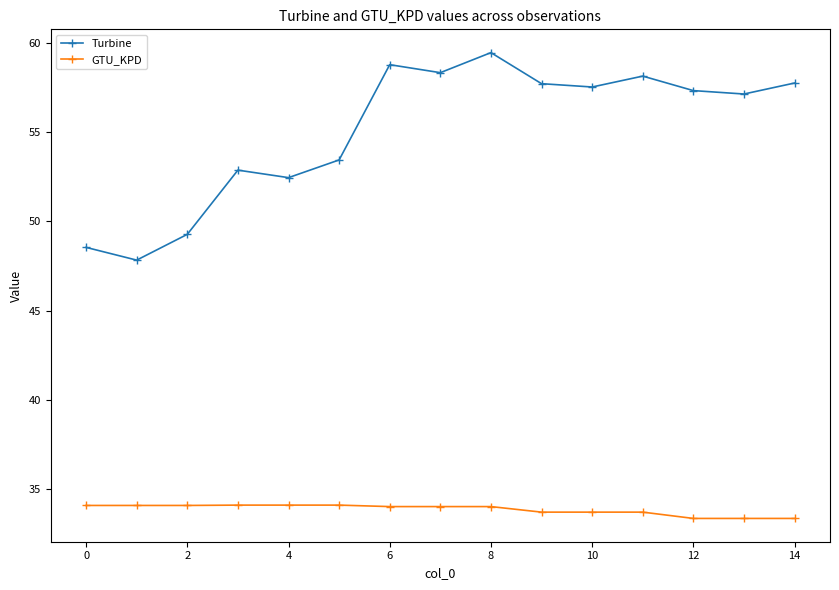

Which series has the largest total across all categories?

Turbine